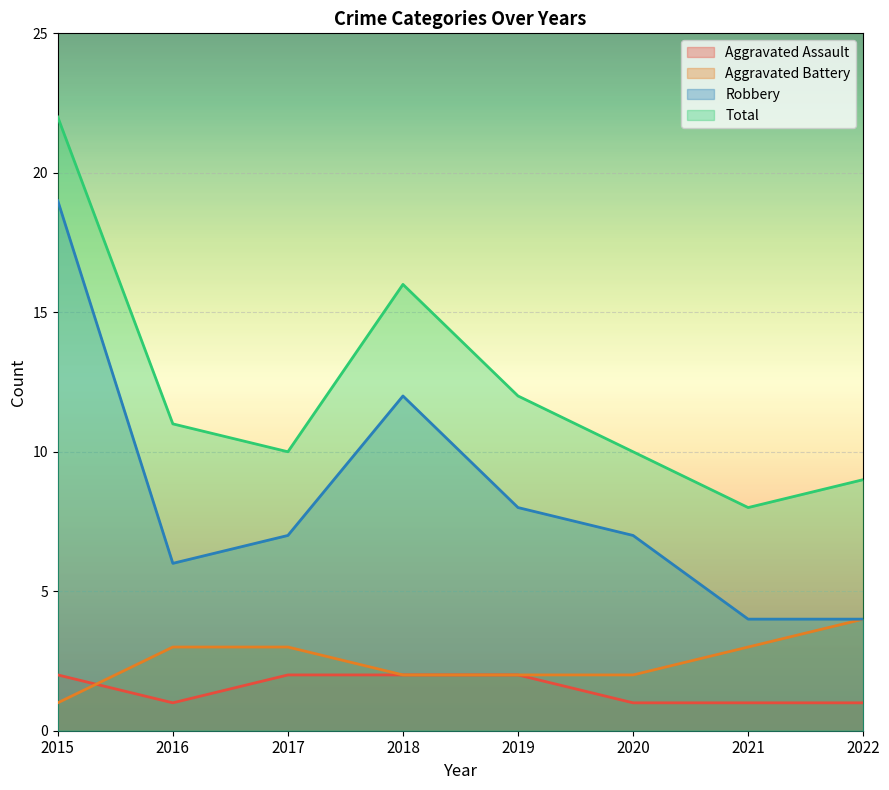

Is the value of Aggravated Battery at 2015 greater than the value of Aggravated Assault at 2022?

No